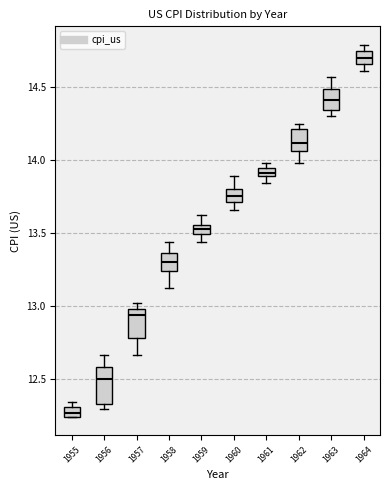

Where does the lower whisker of the box at x = 1958 end on the y-axis? The values are not printed on the chart, so give them approximately, as read against the axis.

13.10